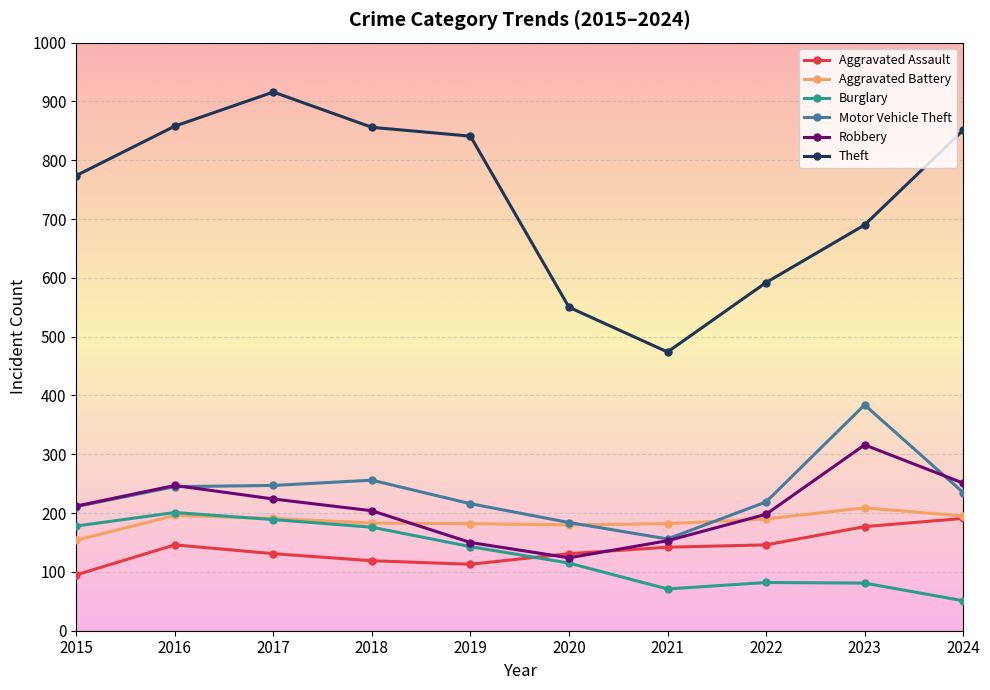

List the series in order of their peak value, highest first.

Theft, Motor Vehicle Theft, Robbery, Aggravated Battery, Burglary, Aggravated Assault